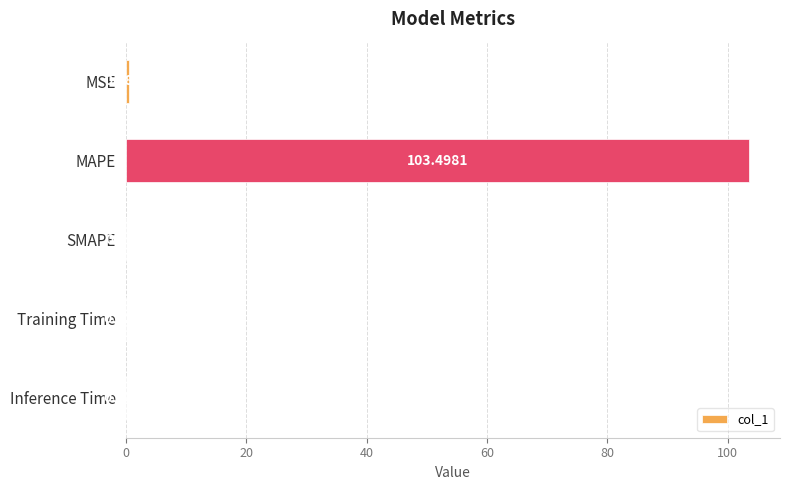

What is the average value?

20.8